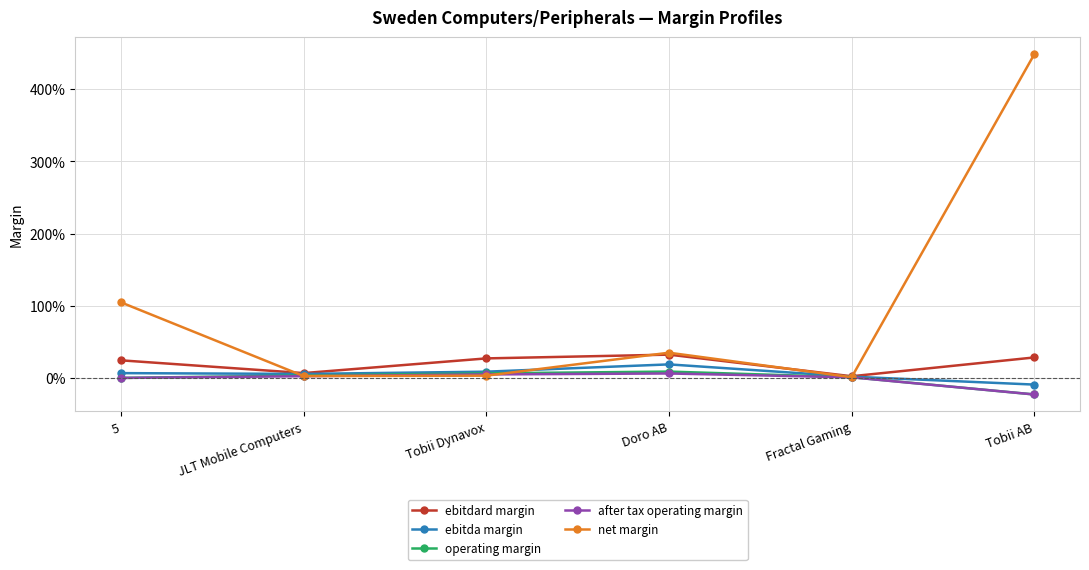

Does the chart have visible grid lines?

Yes